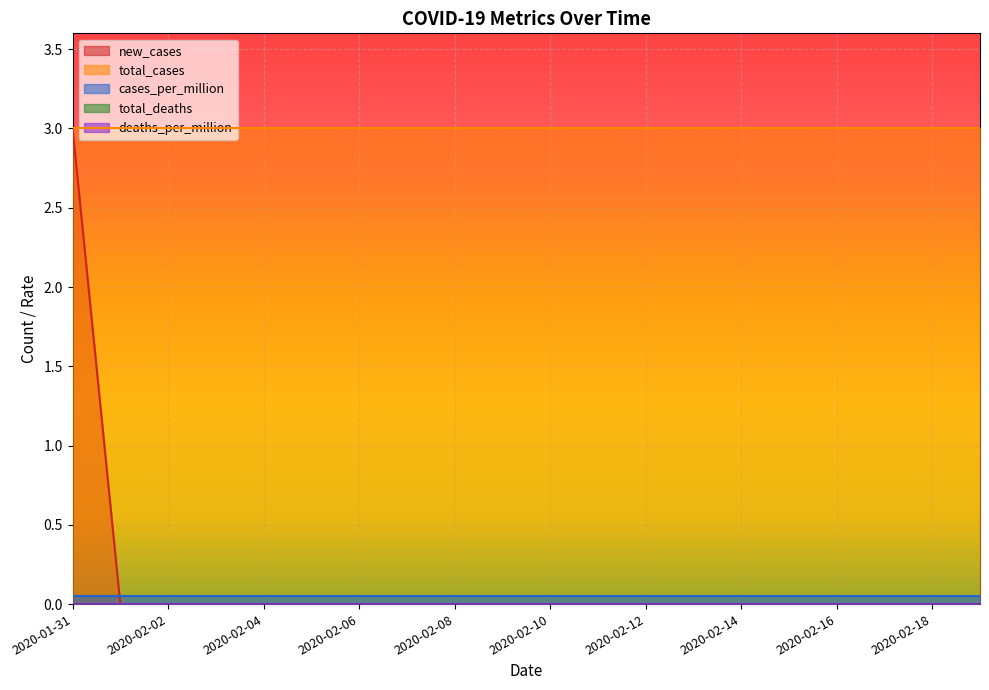

What is the total value across all series at 2020-01-31?

6.0